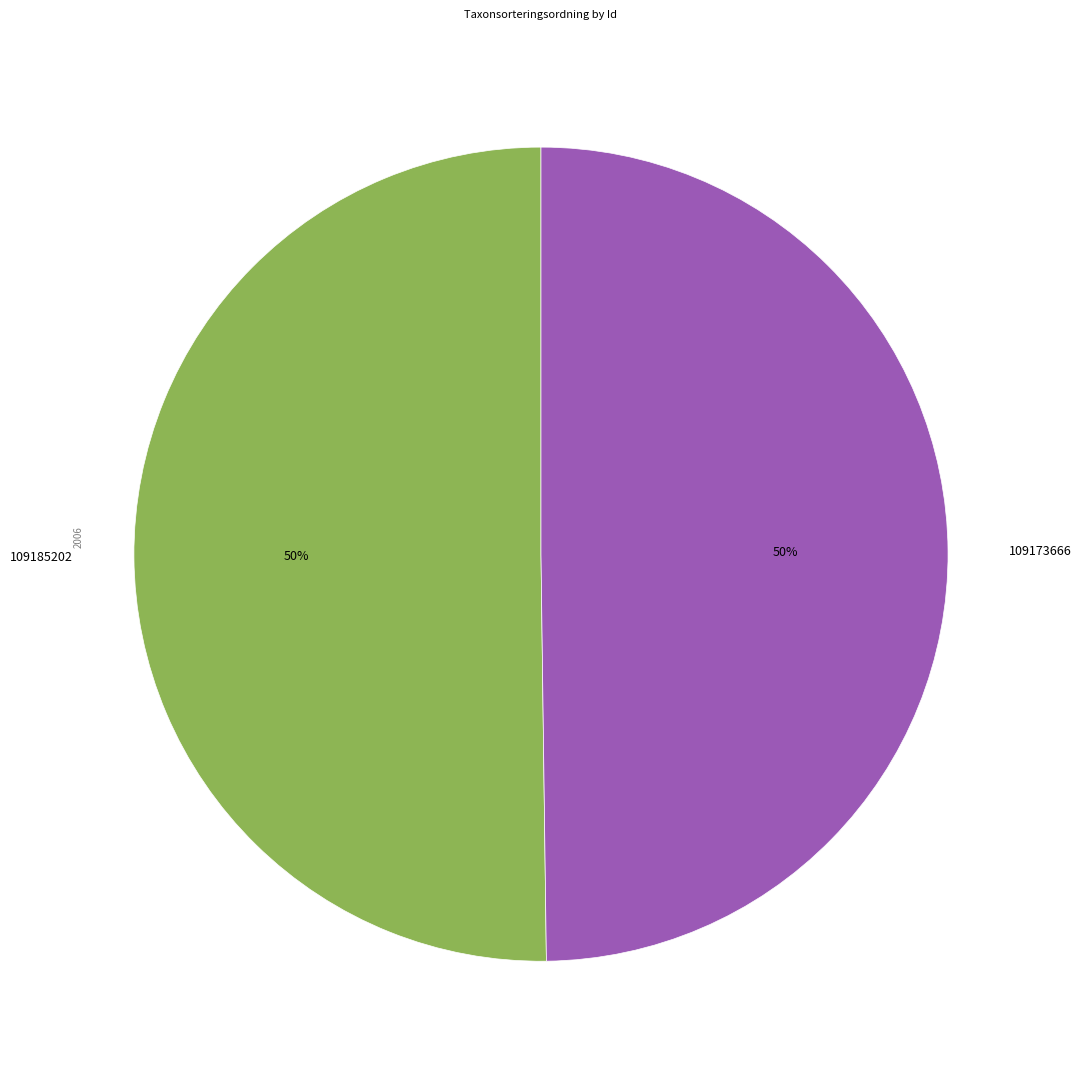

Approximately how many times larger is the value at 109185202 compared to 109173666?

1.0